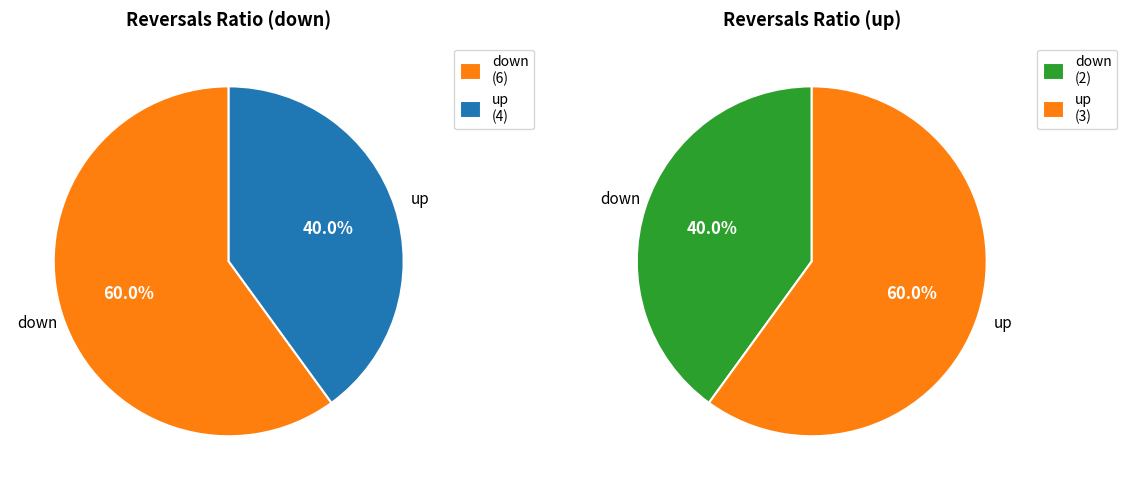

What is the smallest slice in the pie chart?

down